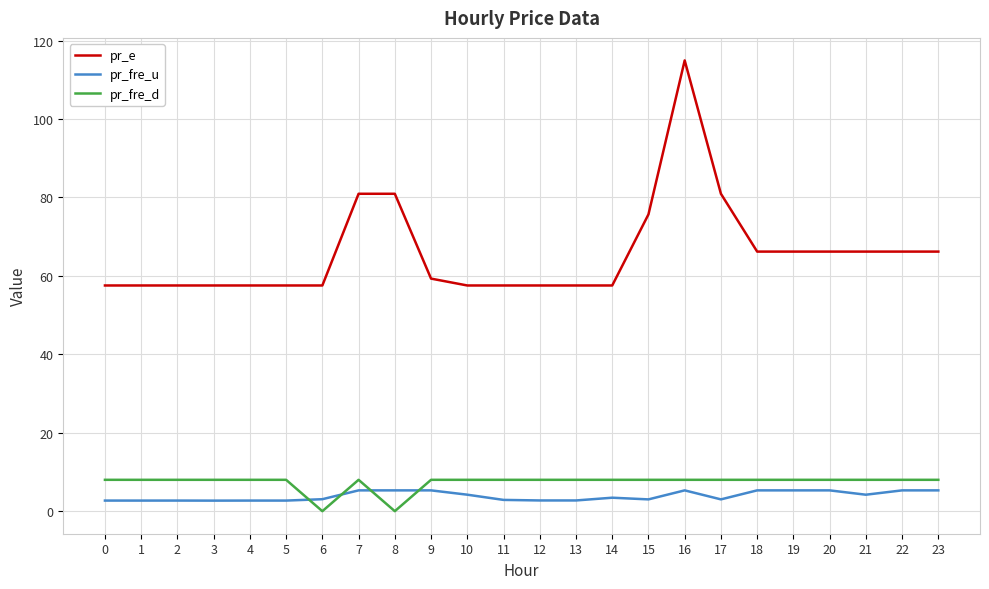

What is the greatest value displayed?

114.9